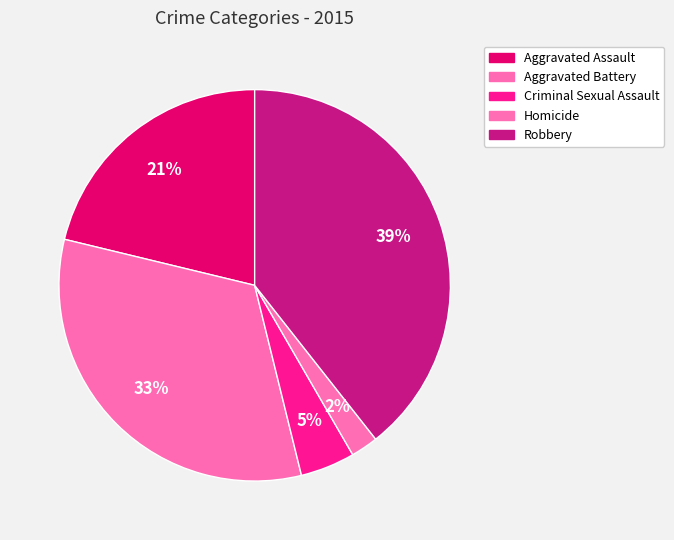

How many slices are in this pie chart?

5